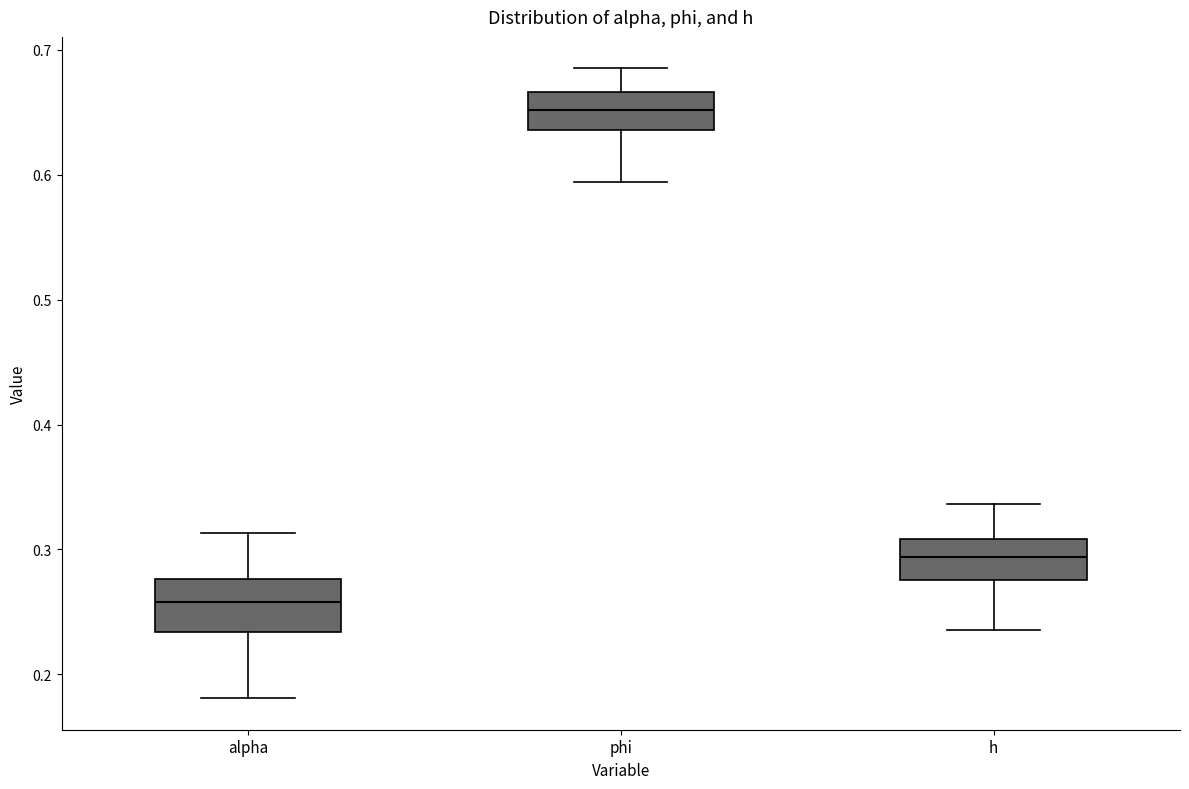

Reading left to right, transcribe this box plot: for each box, give where its median line is, the range the box spans, and where its two whiskers end, as read against the y-axis. The values are not printed on the chart, so give them approximately, as read against the axis.

alpha: median 0.26, box 0.23 to 0.28, whiskers 0.18 to 0.31
phi: median 0.65, box 0.64 to 0.67, whiskers 0.59 to 0.69
h: median 0.29, box 0.28 to 0.31, whiskers 0.24 to 0.34